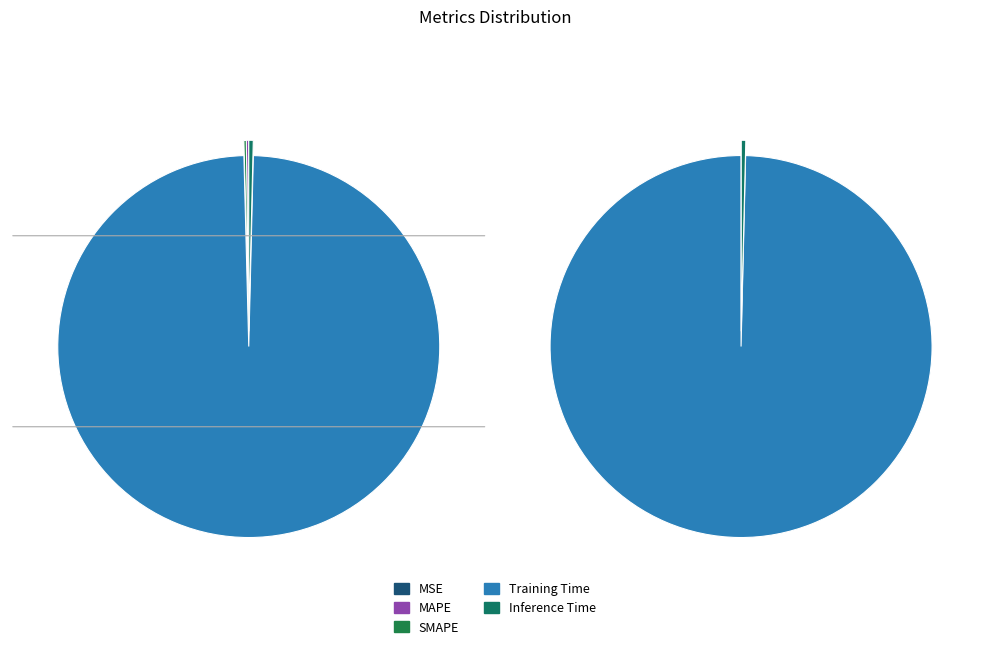

How many slices are in this pie chart?

5